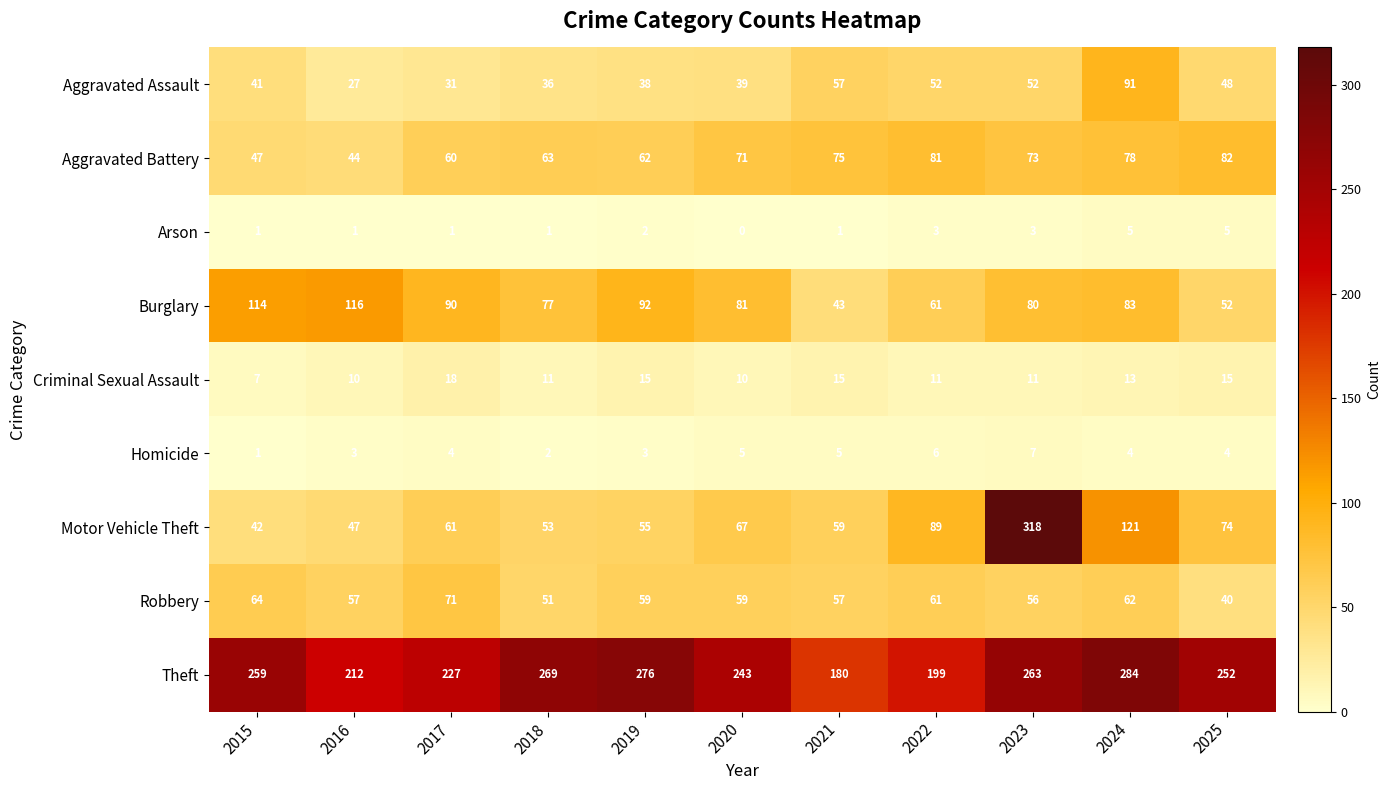

How many categories are shown in the chart?

11